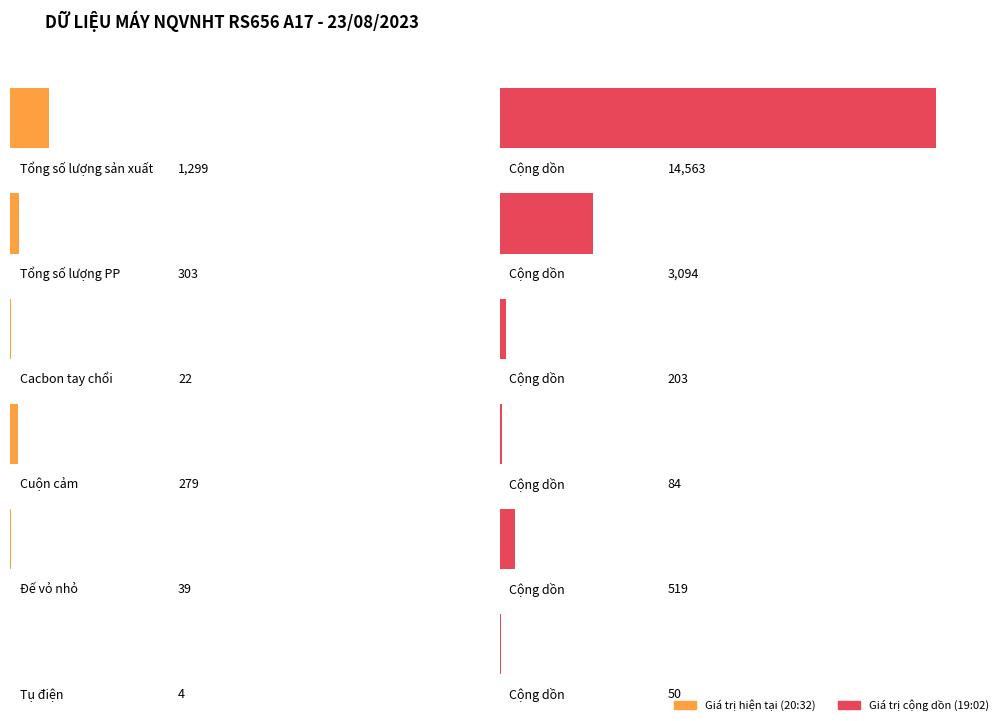

Are the bars horizontal?

Yes